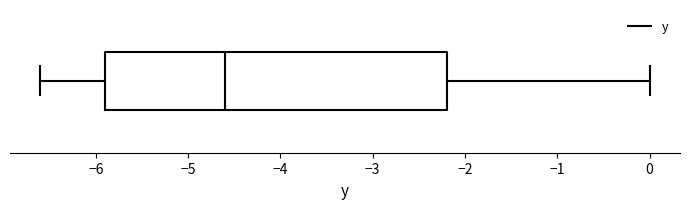

Where is the left edge of the box on the x-axis? The values are not printed on the chart, so give them approximately, as read against the axis.

-5.9